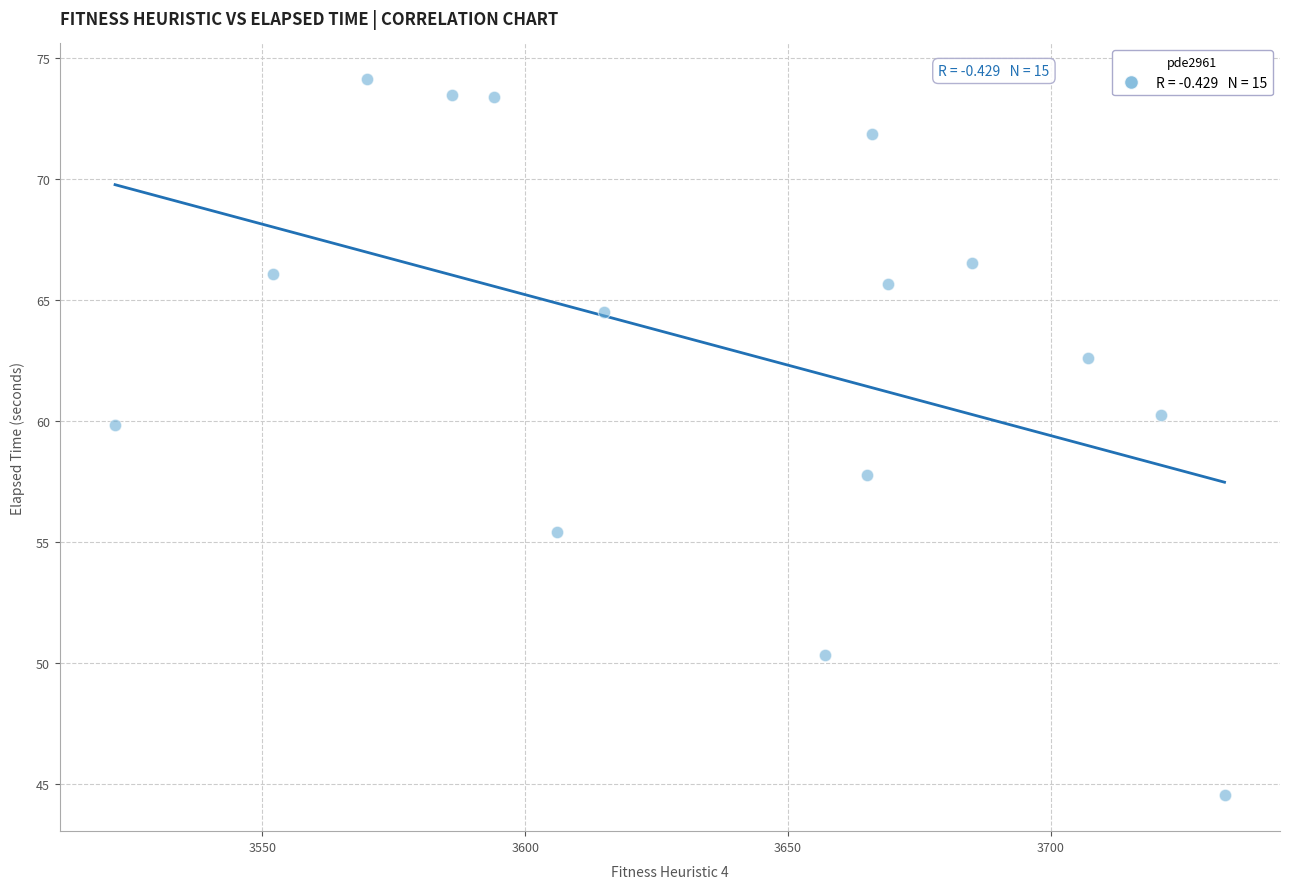

What is the range of X values (max minus min)?

211.0